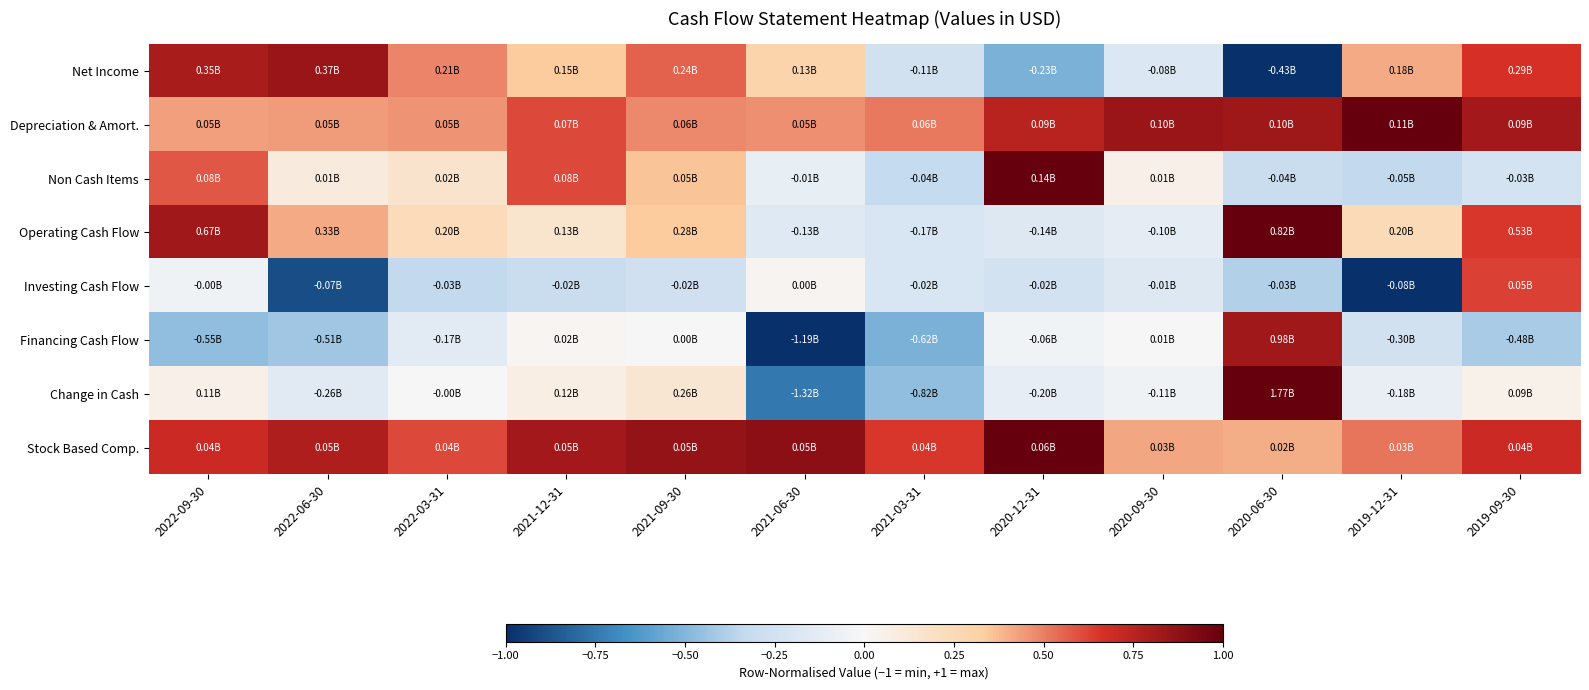

Reading right to left, what are all the values shown in this chart?

Net Income: 2019-09-30=0.7	2019-12-31=0.4	2020-06-30=-1.0	2020-09-30=-0.2	2020-12-31=-0.5	2021-03-31=-0.3	2021-06-30=0.3	2021-09-30=0.6	2021-12-31=0.3	2022-03-31=0.5	2022-06-30=0.8	2022-09-30=0.8
Depreciation & Amort.: 2019-09-30=0.8	2019-12-31=1.0	2020-06-30=0.8	2020-09-30=0.9	2020-12-31=0.8	2021-03-31=0.5	2021-06-30=0.5	2021-09-30=0.5	2021-12-31=0.6	2022-03-31=0.5	2022-06-30=0.4	2022-09-30=0.4
Non Cash Items: 2019-09-30=-0.2	2019-12-31=-0.3	2020-06-30=-0.3	2020-09-30=0.1	2020-12-31=1.0	2021-03-31=-0.3	2021-06-30=-0.1	2021-09-30=0.4	2021-12-31=0.6	2022-03-31=0.2	2022-06-30=0.1	2022-09-30=0.6
Operating Cash Flow: 2019-09-30=0.7	2019-12-31=0.2	2020-06-30=1.0	2020-09-30=-0.1	2020-12-31=-0.2	2021-03-31=-0.2	2021-06-30=-0.2	2021-09-30=0.3	2021-12-31=0.2	2022-03-31=0.2	2022-06-30=0.4	2022-09-30=0.8
Investing Cash Flow: 2019-09-30=0.6	2019-12-31=-1.0	2020-06-30=-0.4	2020-09-30=-0.2	2020-12-31=-0.2	2021-03-31=-0.2	2021-06-30=0.0	2021-09-30=-0.3	2021-12-31=-0.3	2022-03-31=-0.3	2022-06-30=-0.9	2022-09-30=-0.1
Financing Cash Flow: 2019-09-30=-0.4	2019-12-31=-0.3	2020-06-30=0.8	2020-09-30=0.0	2020-12-31=-0.0	2021-03-31=-0.5	2021-06-30=-1.0	2021-09-30=0.0	2021-12-31=0.0	2022-03-31=-0.1	2022-06-30=-0.4	2022-09-30=-0.5
Change in Cash: 2019-09-30=0.1	2019-12-31=-0.1	2020-06-30=1.0	2020-09-30=-0.1	2020-12-31=-0.1	2021-03-31=-0.5	2021-06-30=-0.7	2021-09-30=0.1	2021-12-31=0.1	2022-03-31=-0.0	2022-06-30=-0.1	2022-09-30=0.1
Stock Based Comp.: 2019-09-30=0.7	2019-12-31=0.5	2020-06-30=0.4	2020-09-30=0.4	2020-12-31=1.0	2021-03-31=0.7	2021-06-30=0.9	2021-09-30=0.9	2021-12-31=0.8	2022-03-31=0.6	2022-06-30=0.8	2022-09-30=0.7